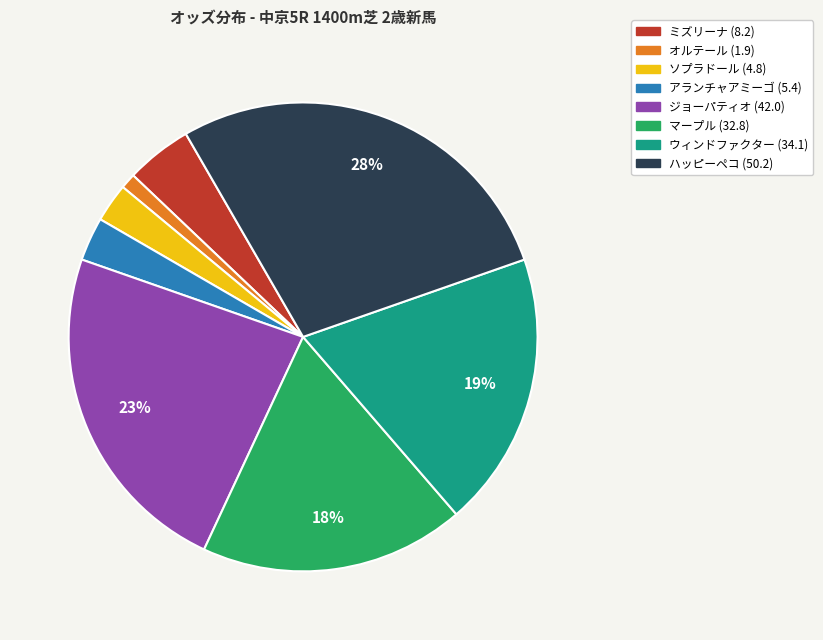

What percentage is the ソプラドール (4.8) slice, to the nearest percent?

3%